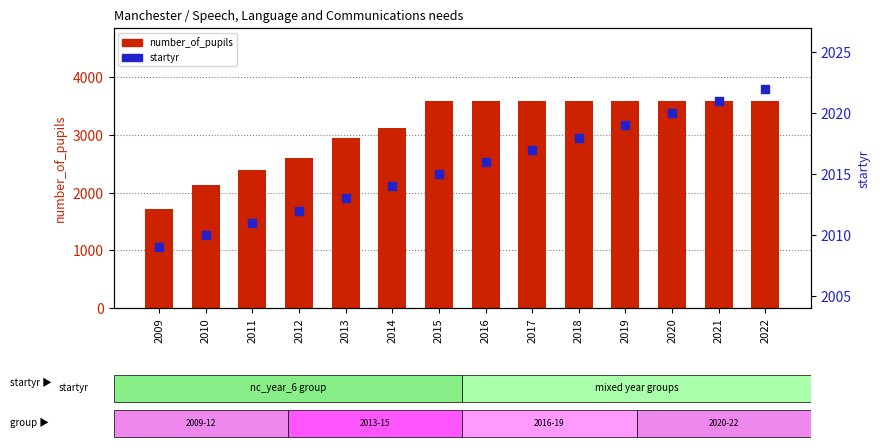

At which category is the sum across all series the highest?

2022